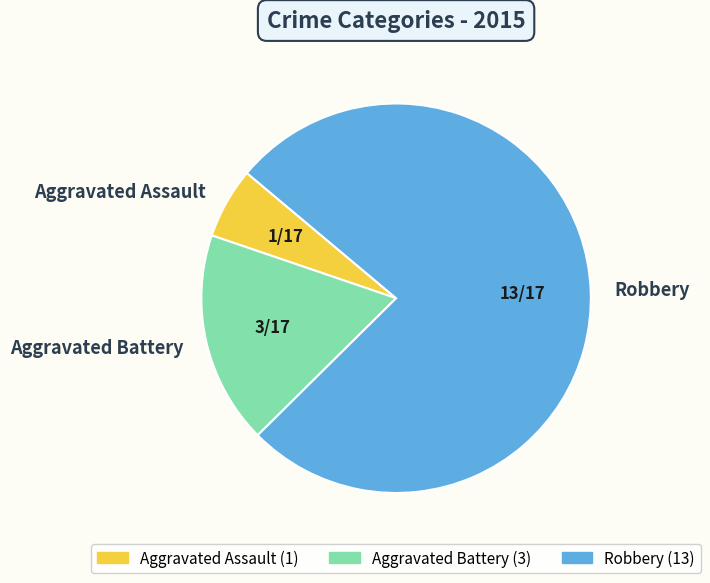

Does Robbery account for over 50% of the chart?

Yes